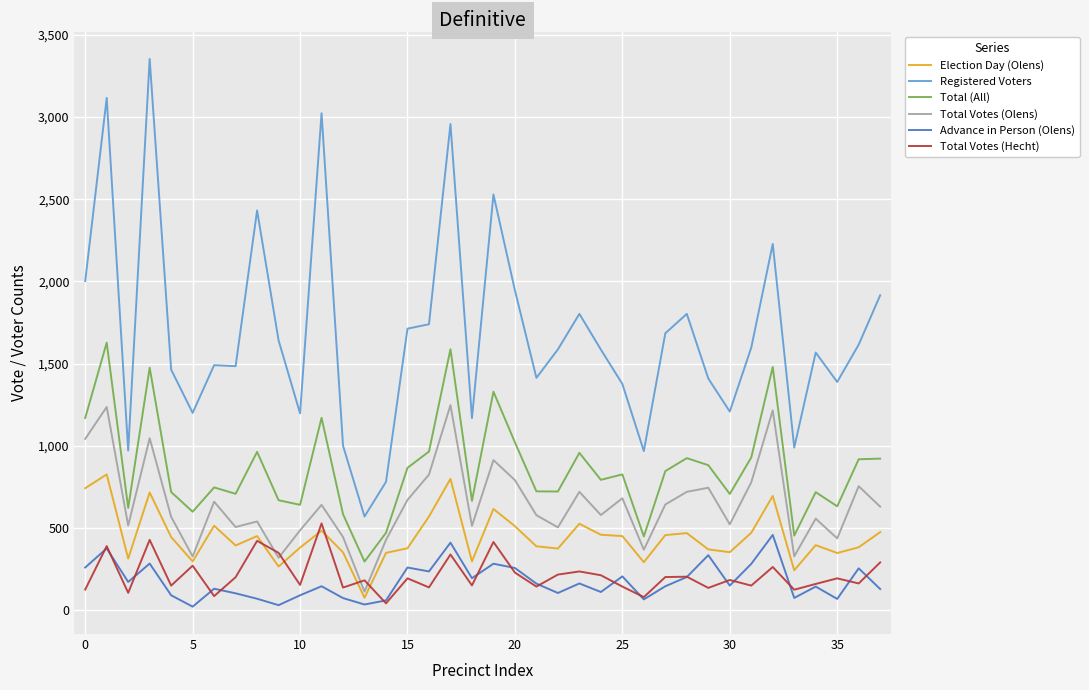

How many lines are shown in the chart?

6